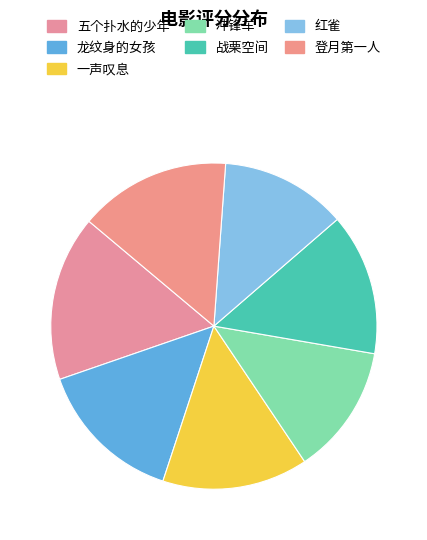

Does 五个扑水的少年 account for over 50% of the chart?

No